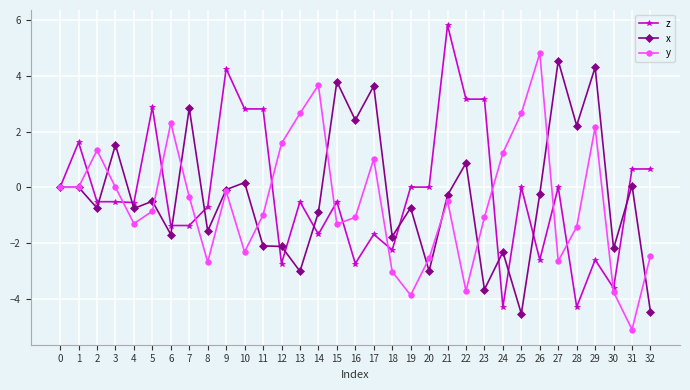

The value of z at 6 is -2.1. True or false?

False